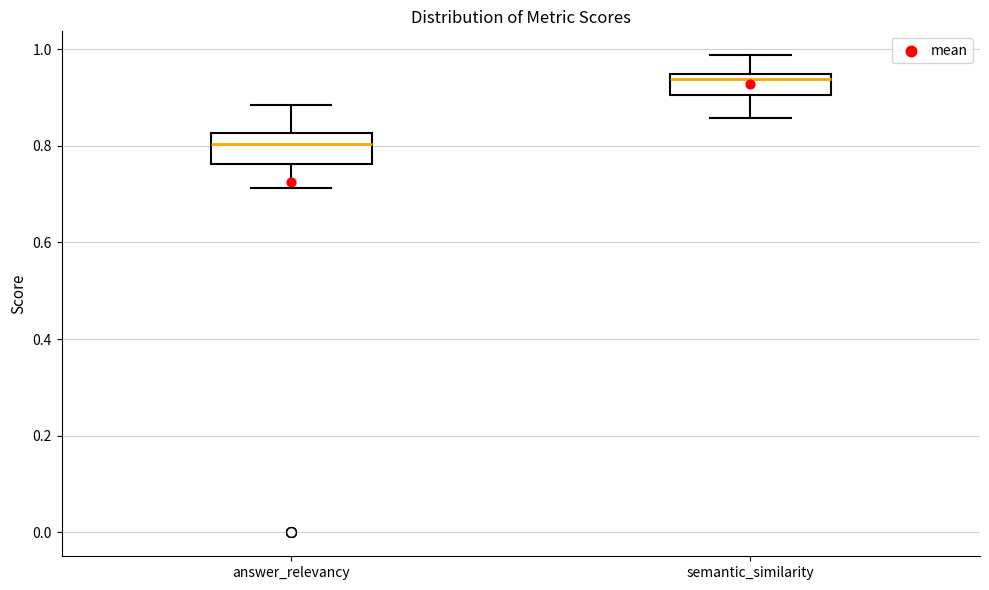

Where does the upper whisker of the box for answer_relevancy end on the y-axis? The values are not printed on the chart, so give them approximately, as read against the axis.

0.88